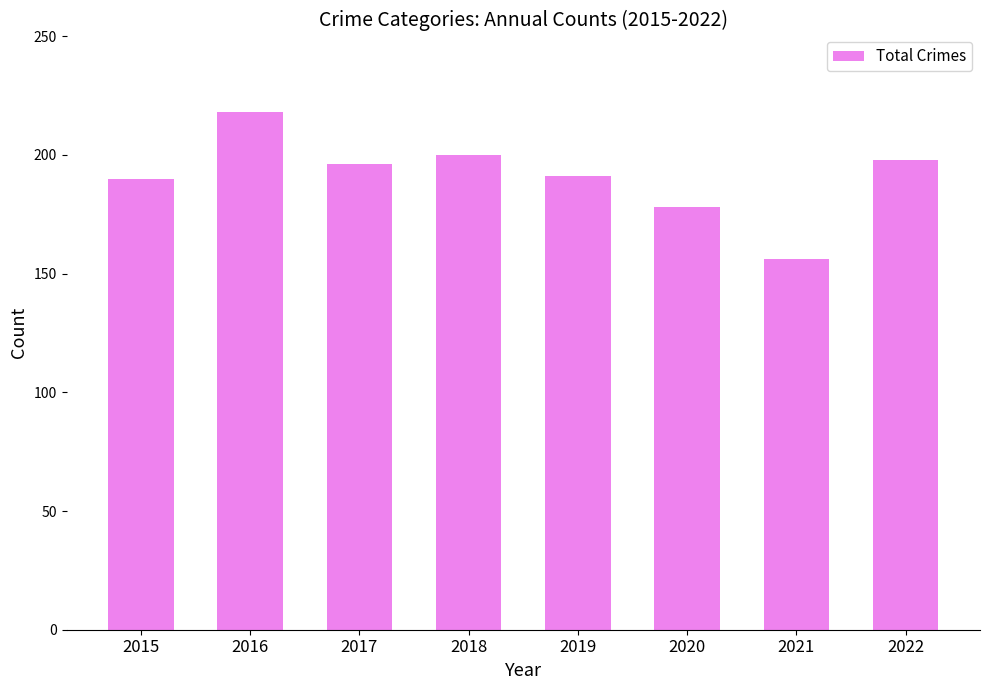

What is the value of the 7th bar from the left?

156